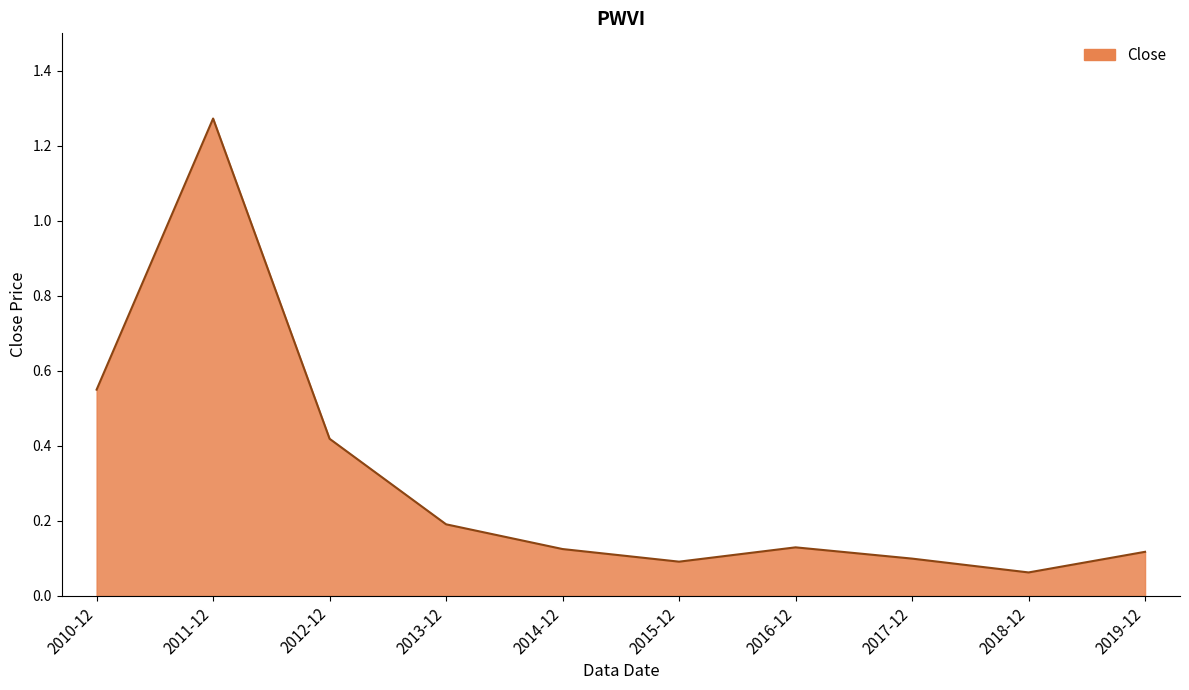

What is the change in value from 2012-12 to 2019-12?

-0.3